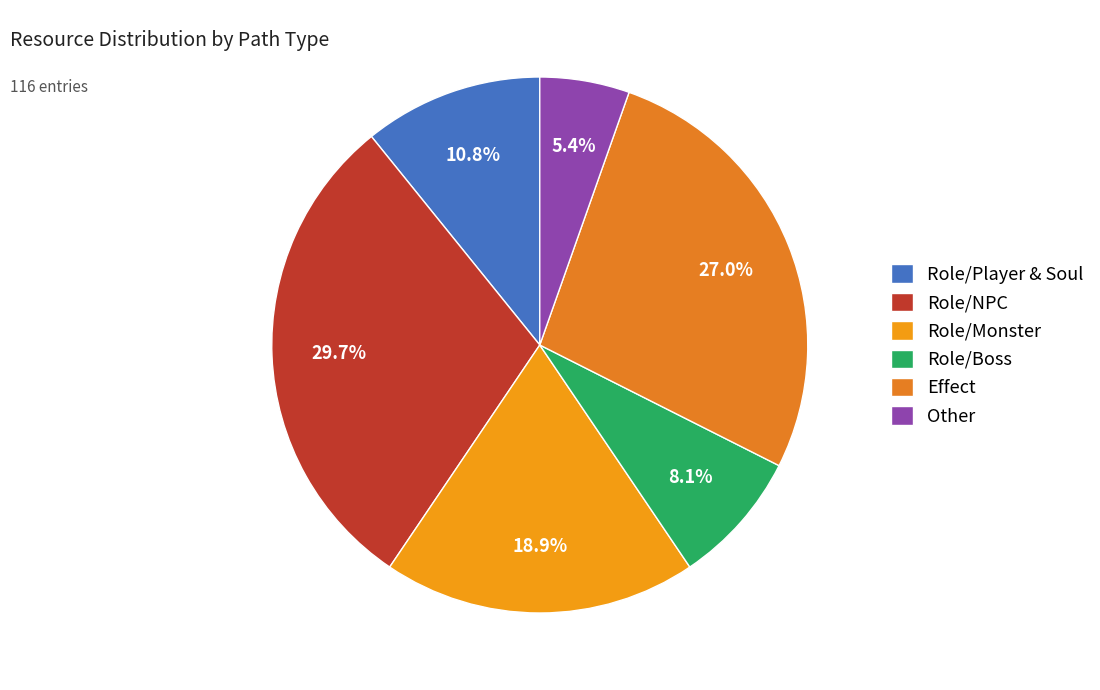

Which slice is the smallest?

Other